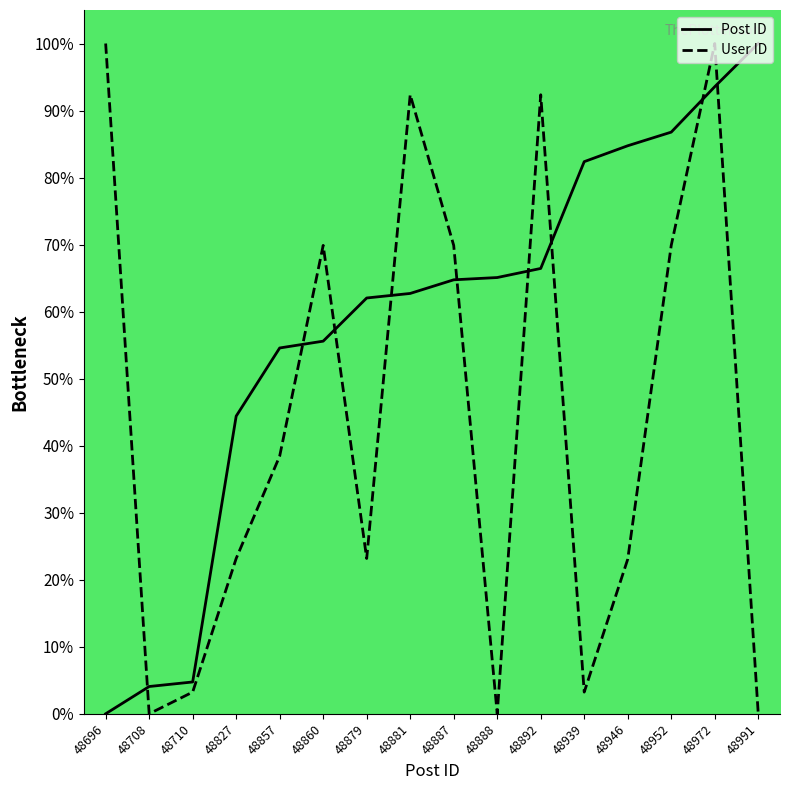

What is the difference between the Post ID values at 48708 and 48892?

62.4